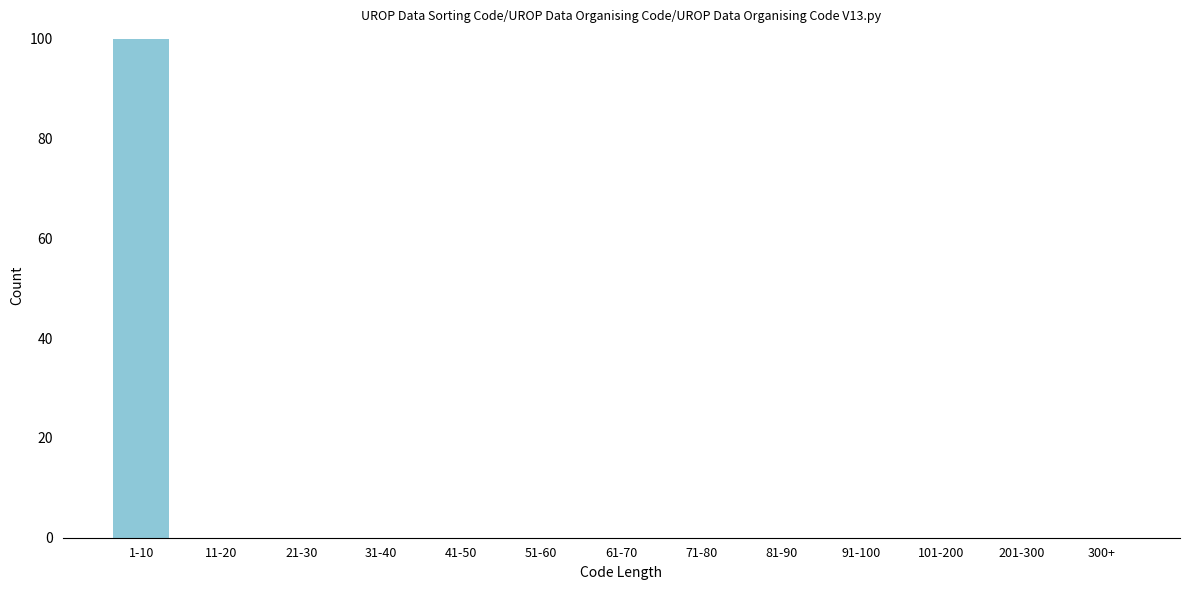

Reading left to right, extract all data points from this chart.

1-10=100	11-20=0	21-30=0	31-40=0	41-50=0	51-60=0	61-70=0	71-80=0	81-90=0	91-100=0	101-200=0	201-300=0	300+=0